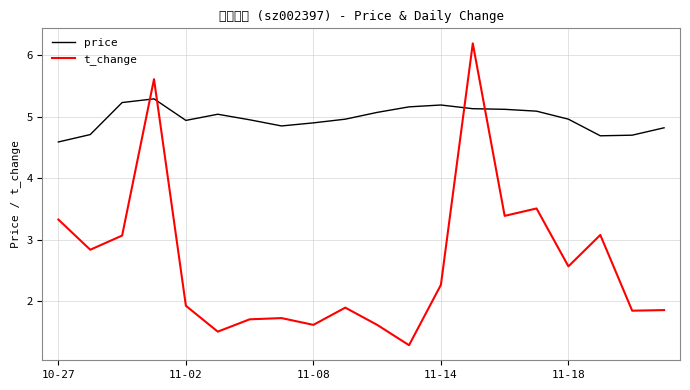

What is the value of the t_change point at the 18th from the left?

3.1